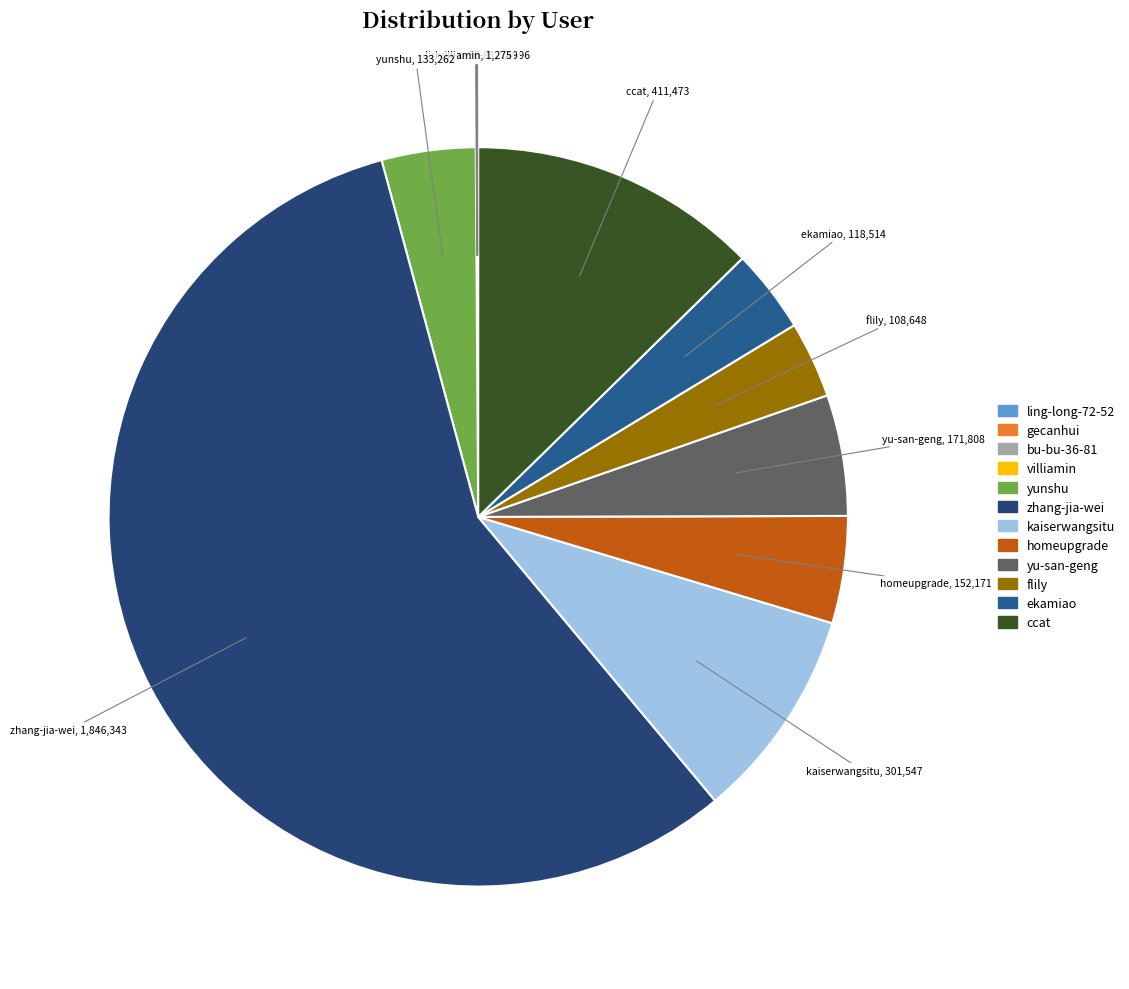

Which category has the biggest portion of the pie?

zhang-jia-wei